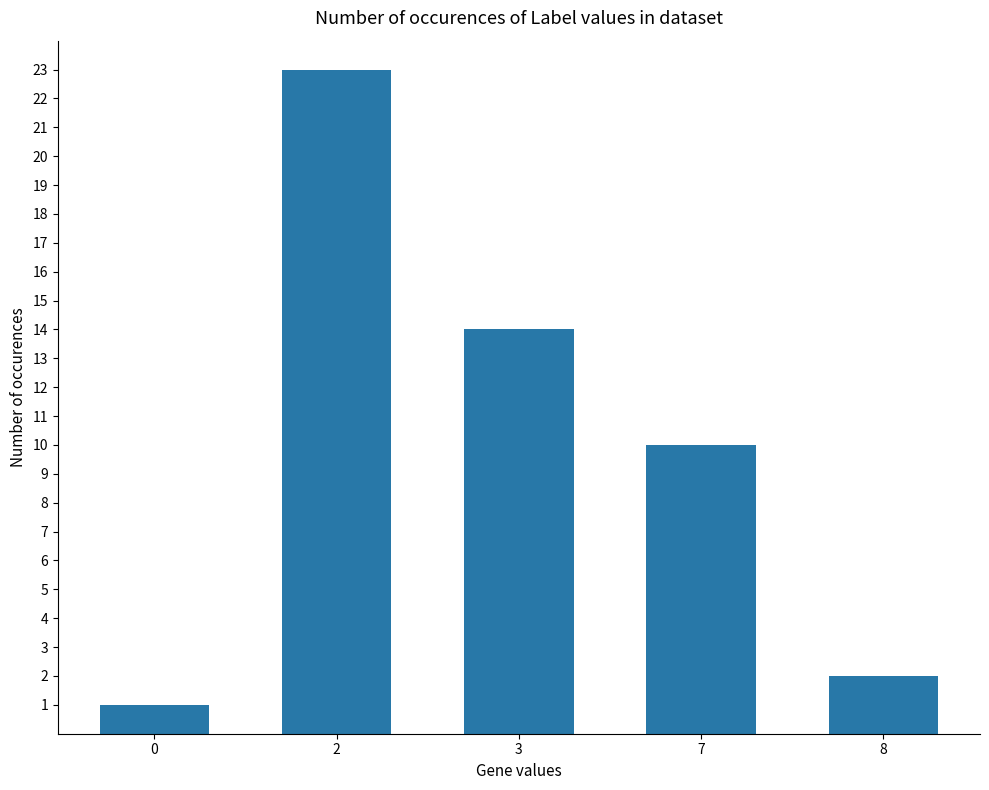

List the labels in order of value, largest first.

2, 3, 7, 8, 0